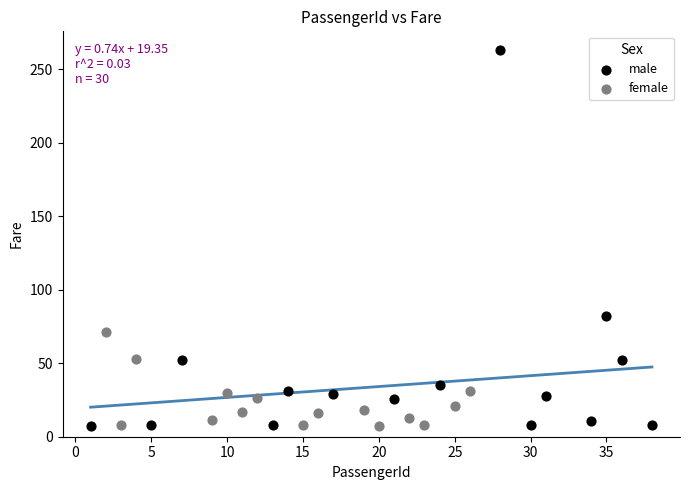

Which series contains the highest Y value?

male